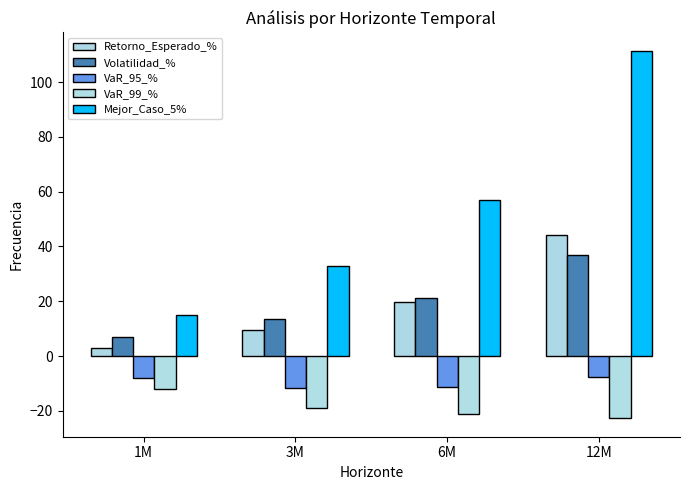

Reading left to right, list all the values displayed in this chart.

Retorno_Esperado_%: 1M=3.1	3M=9.4	6M=19.7	12M=44.2
Volatilidad_%: 1M=7.0	3M=13.5	6M=21.1	12M=36.9
VaR_95_%: 1M=-7.9	3M=-11.6	6M=-11.4	12M=-7.7
VaR_99_%: 1M=-12.1	3M=-18.9	6M=-21.2	12M=-22.7
Mejor_Caso_5%: 1M=15.0	3M=33.0	6M=56.9	12M=111.4